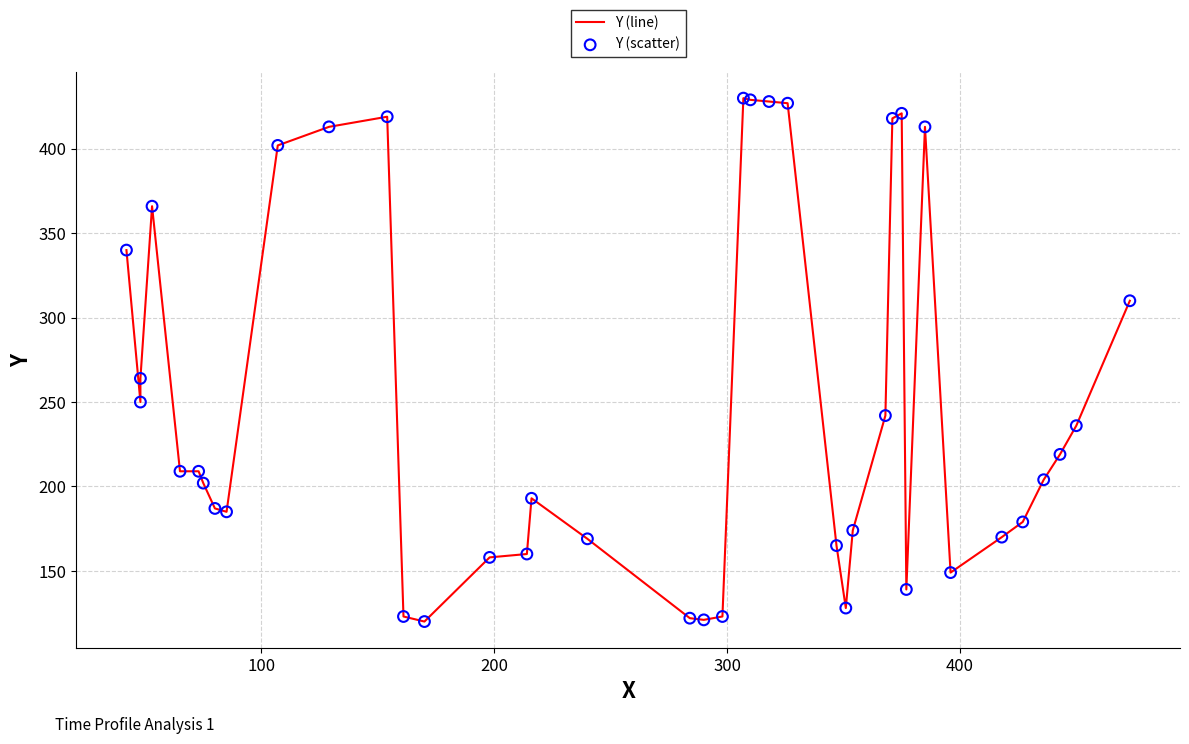

Which series has the largest Y range (max minus min)?

Y (line)